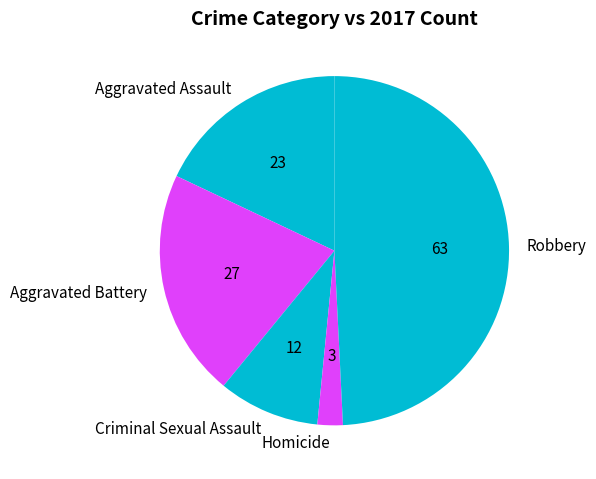

Rank the categories by value from lowest to highest.

Homicide, Criminal Sexual Assault, Aggravated Assault, Aggravated Battery, Robbery